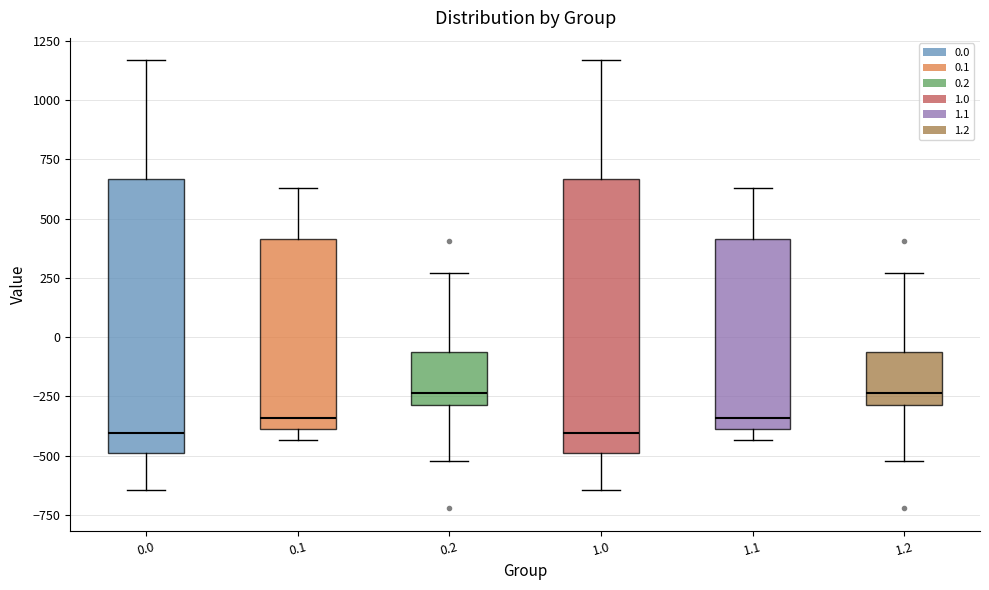

Reading left to right, transcribe this box plot: for each box, give where its median line is, the range the box spans, and where its two whiskers end, as read against the y-axis. The values are not printed on the chart, so give them approximately, as read against the axis.

0.0: median -400, box -500 to 650, whiskers -650 to 1150
0.1: median -350, box -400 to 400, whiskers -450 to 650
0.2: median -250, box -300 to -50, whiskers -500 to 250
1.0: median -400, box -500 to 650, whiskers -650 to 1150
1.1: median -350, box -400 to 400, whiskers -450 to 650
1.2: median -250, box -300 to -50, whiskers -500 to 250